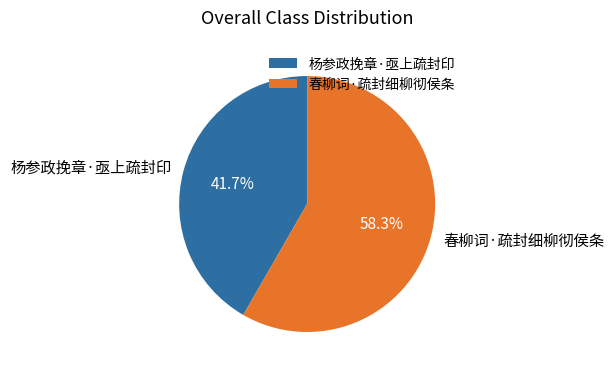

The 春柳词·疏封细柳彻侯条 slice represents 53% of the pie. True or false?

False